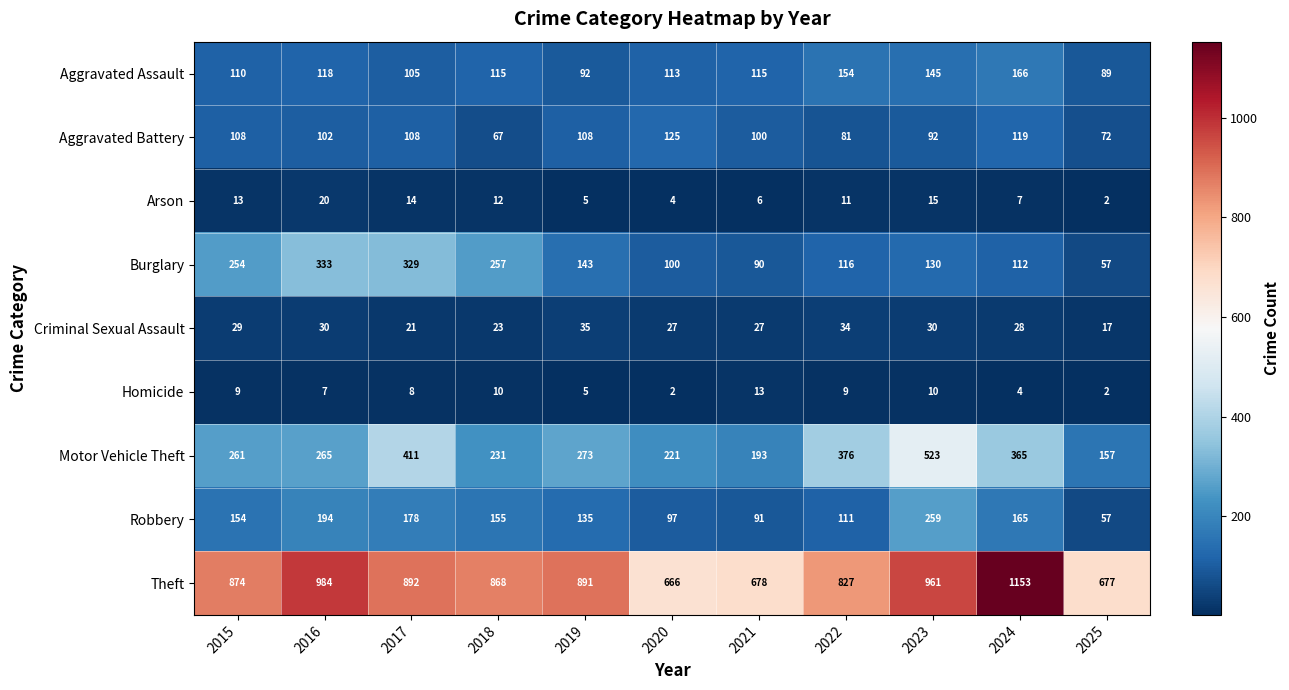

How many categories are shown in the chart?

11